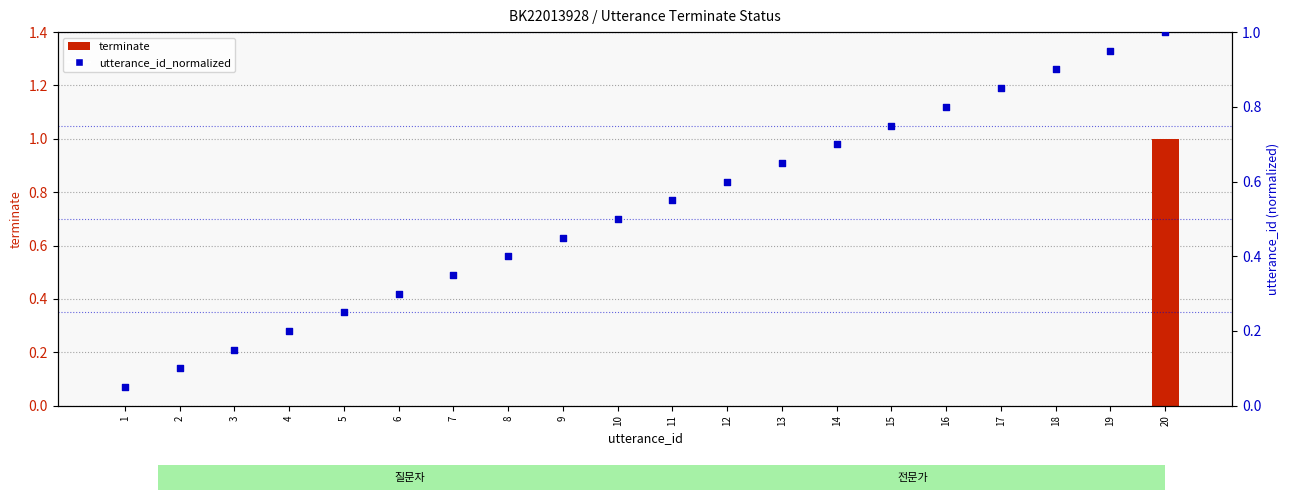

Which series has the largest total across all categories?

utterance_id_normalized